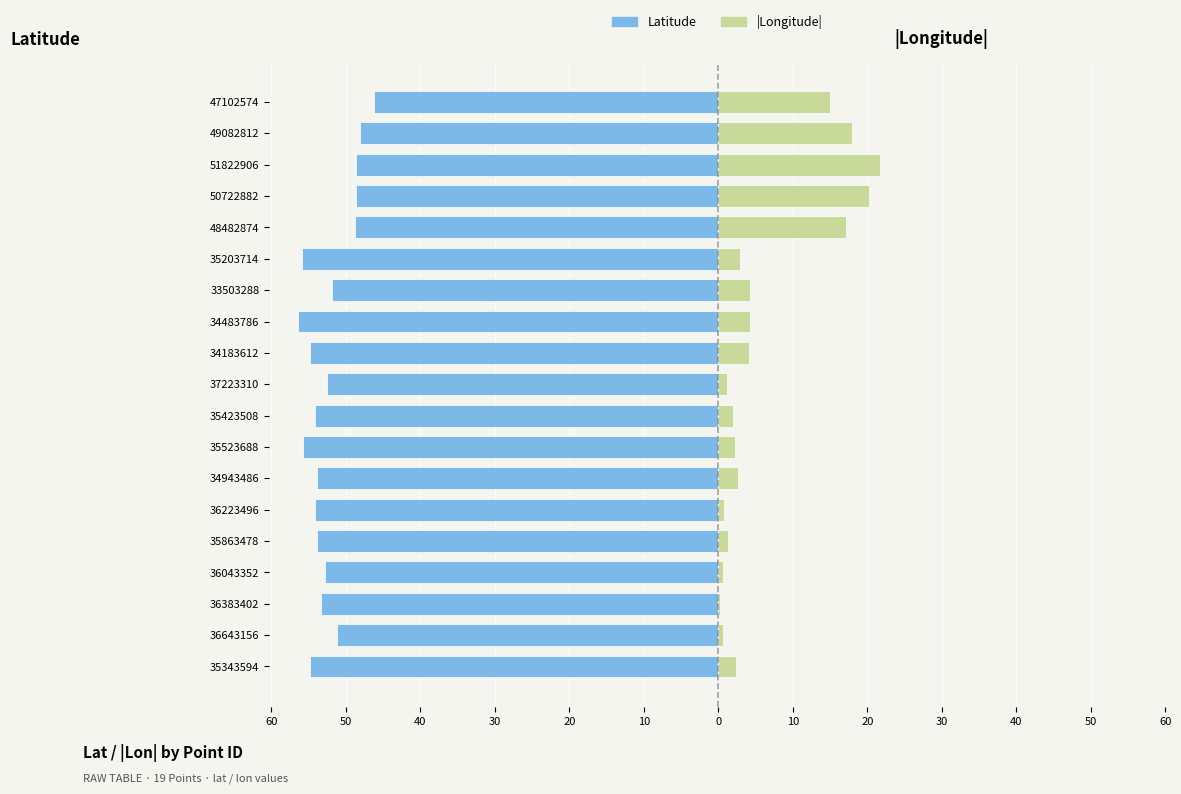

What is the difference between the highest and lowest values at 50?

51.7